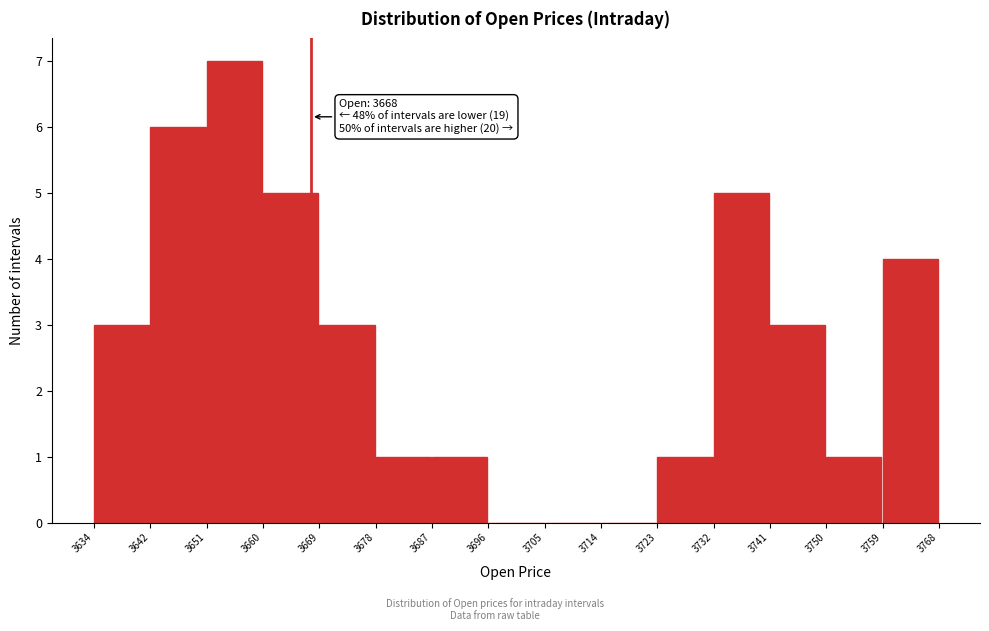

Which range on the x-axis has the tallest bar?

3651 to 3660